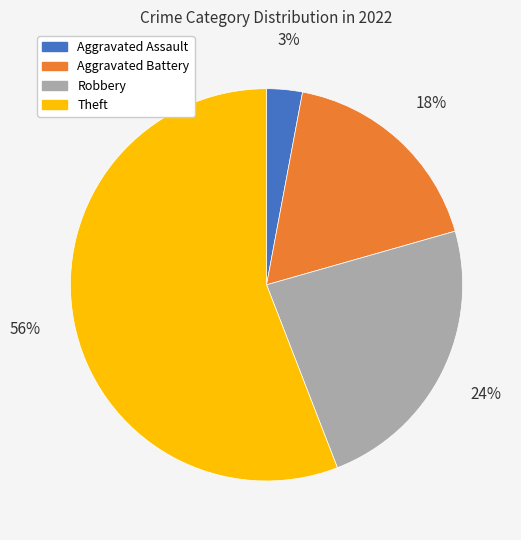

How many segments does this pie chart have?

4